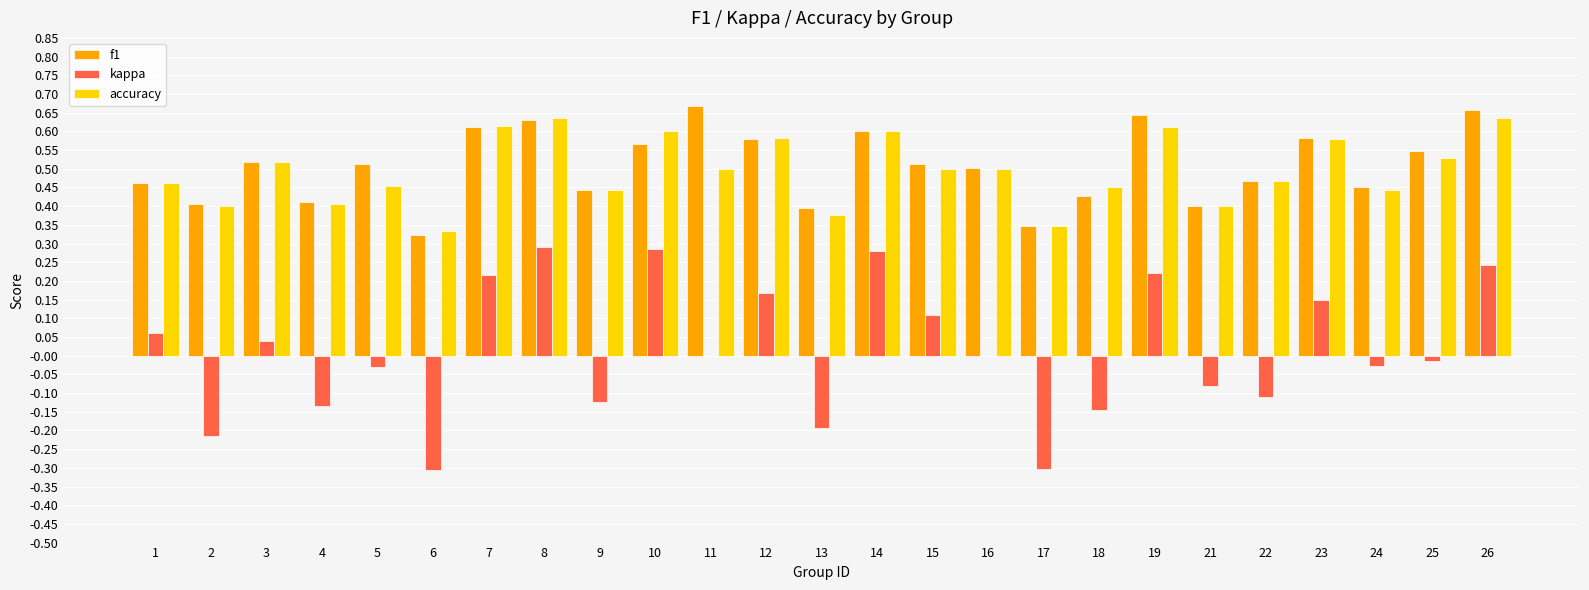

Which series changed the most between 15 and 17?

kappa